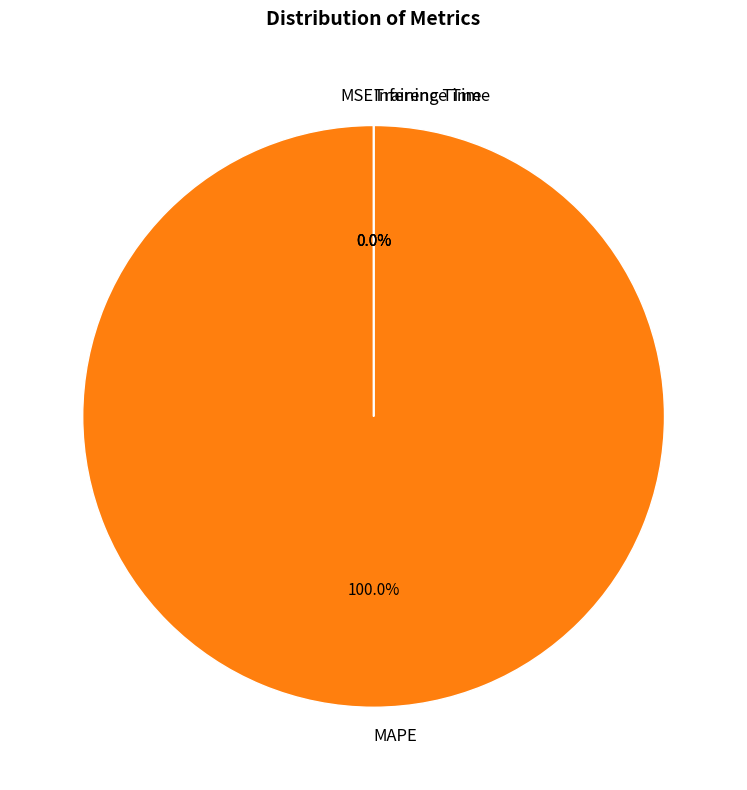

Is the sum of MSE and MAPE greater than half?

Yes